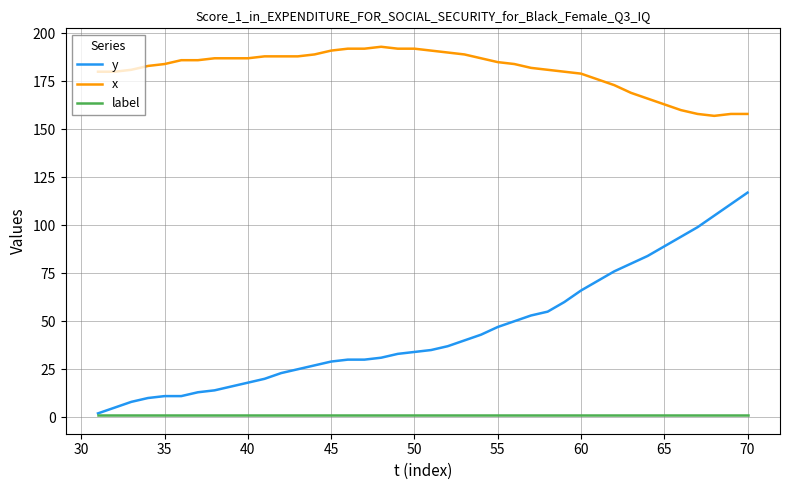

Rank the series by their maximum value, from highest to lowest.

x, y, label